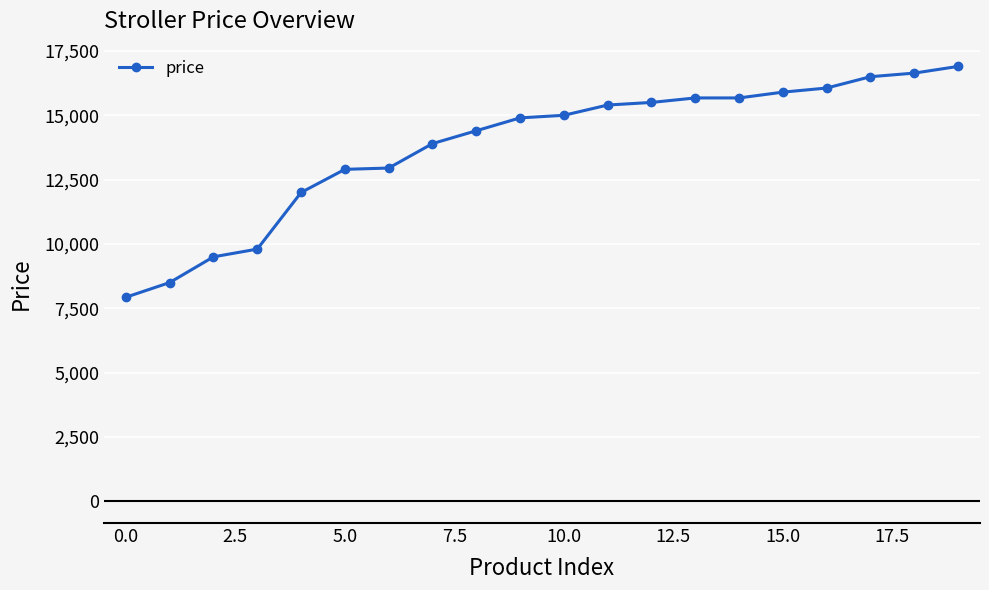

What is the difference between the maximum and second lowest values?

8400